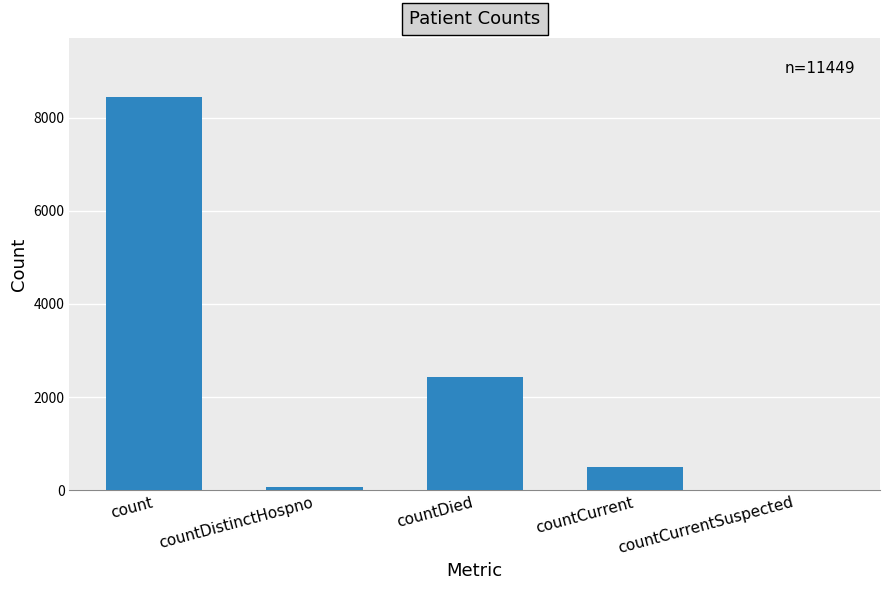

At which label is the value closest to 4221?

countDied